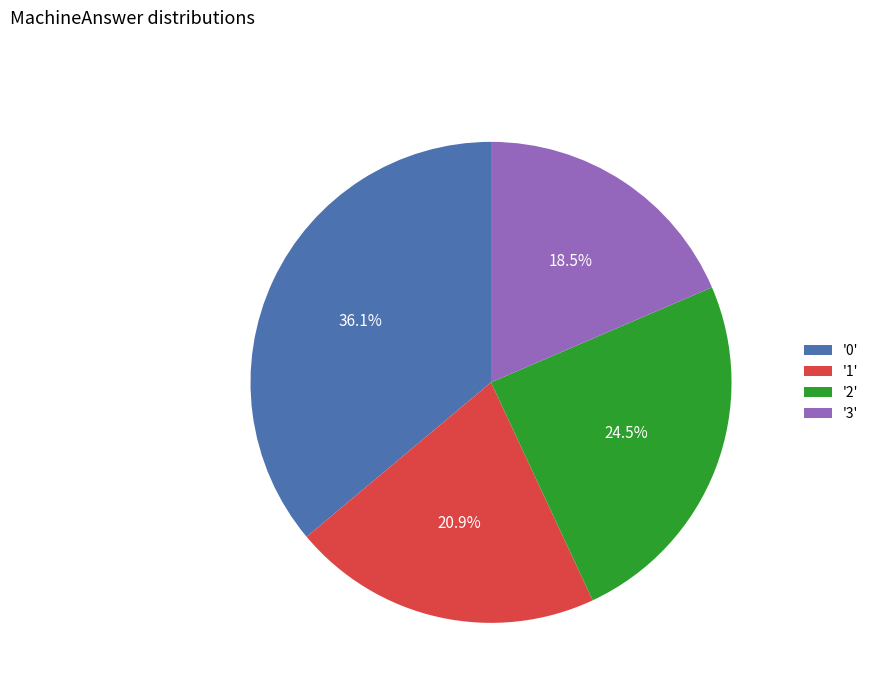

To the nearest percent, what is the average slice percentage?

25%